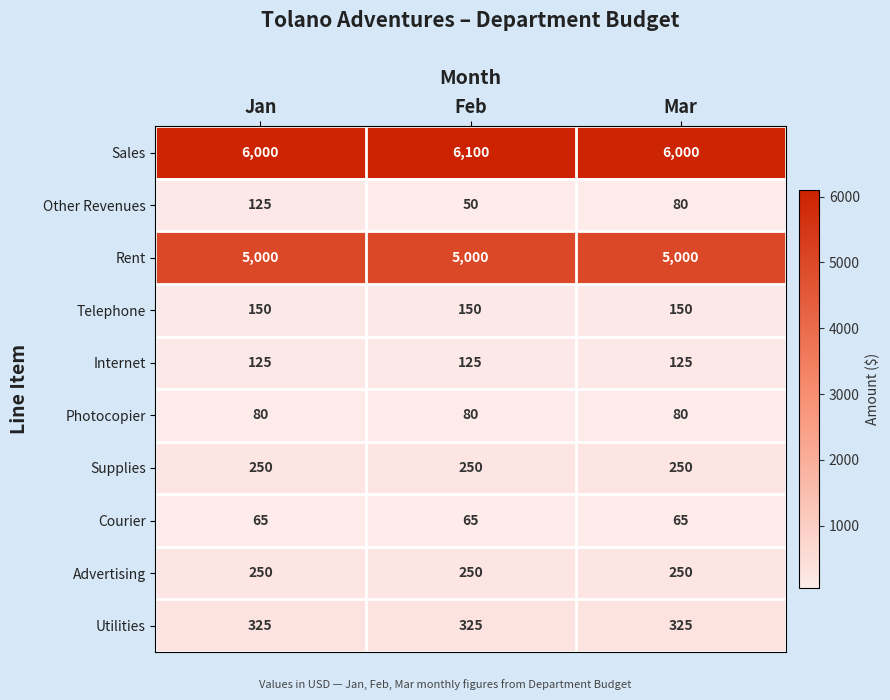

Which series has the widest spread of values?

Sales